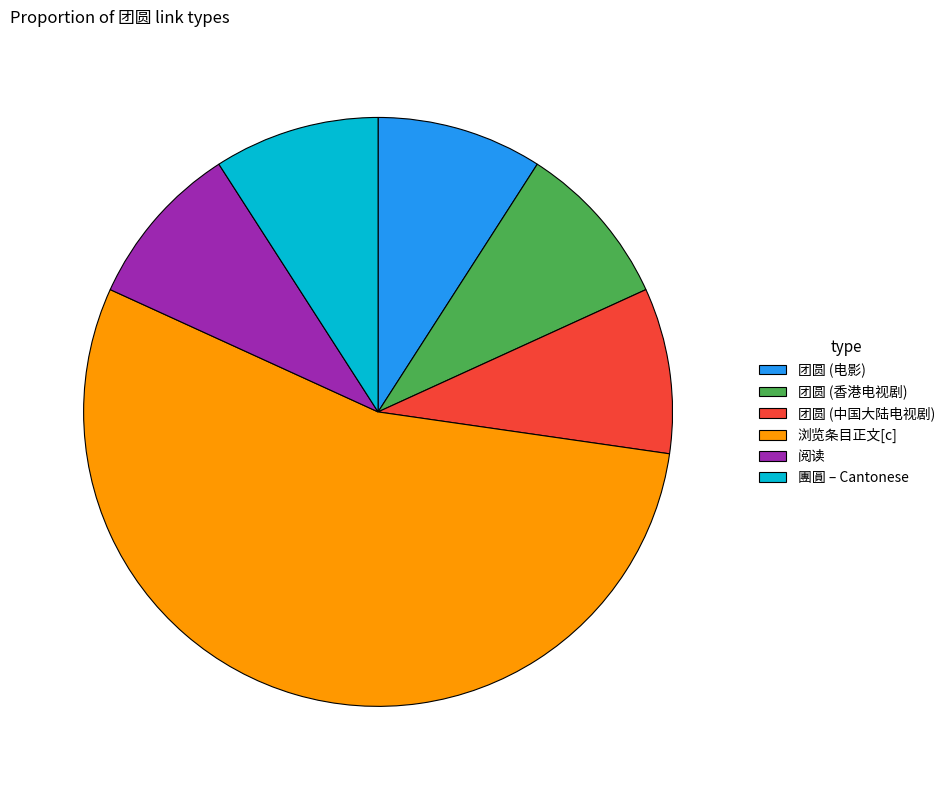

Does 浏览条目正文[c] represent more than half of the total?

Yes